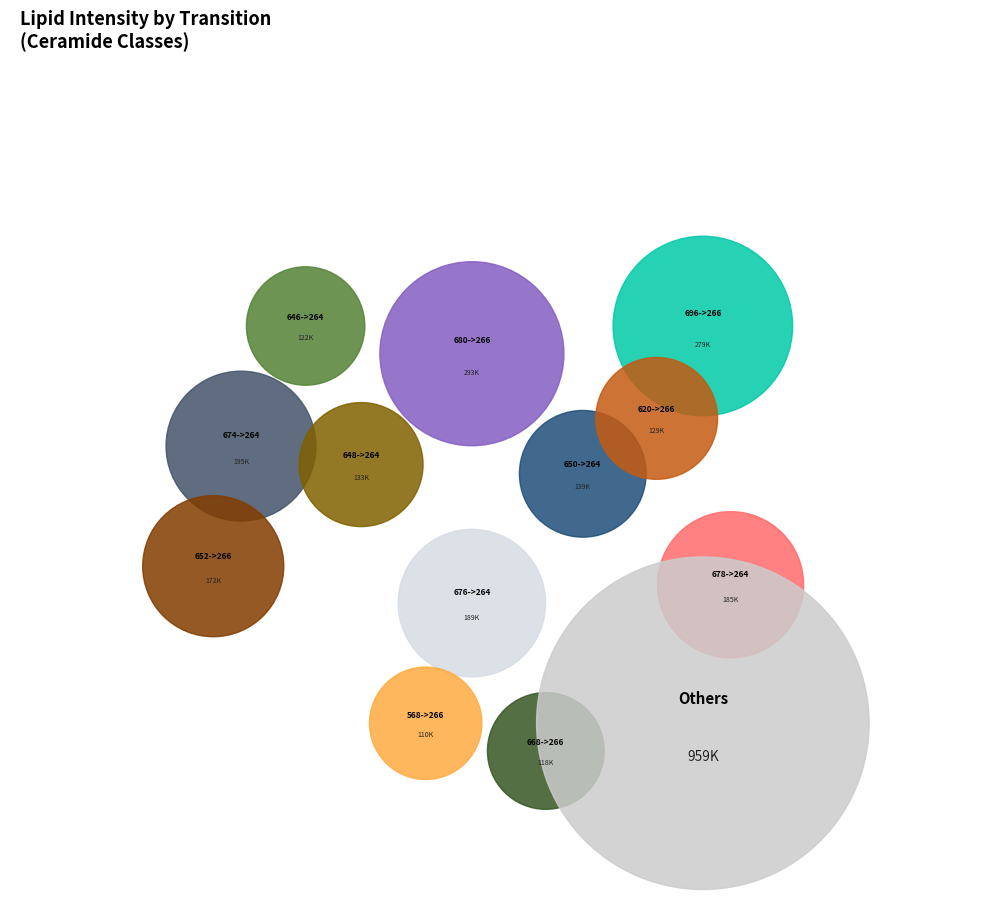

The 562->264 slice represents 1% of the pie. True or false?

False